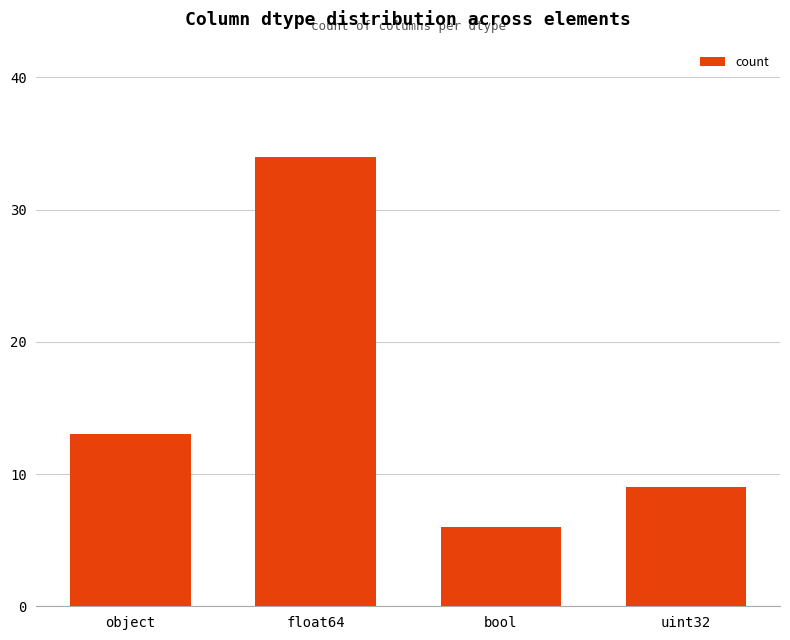

Reading right to left, what are all the values shown in this chart?

uint32=9	bool=6	float64=34	object=13